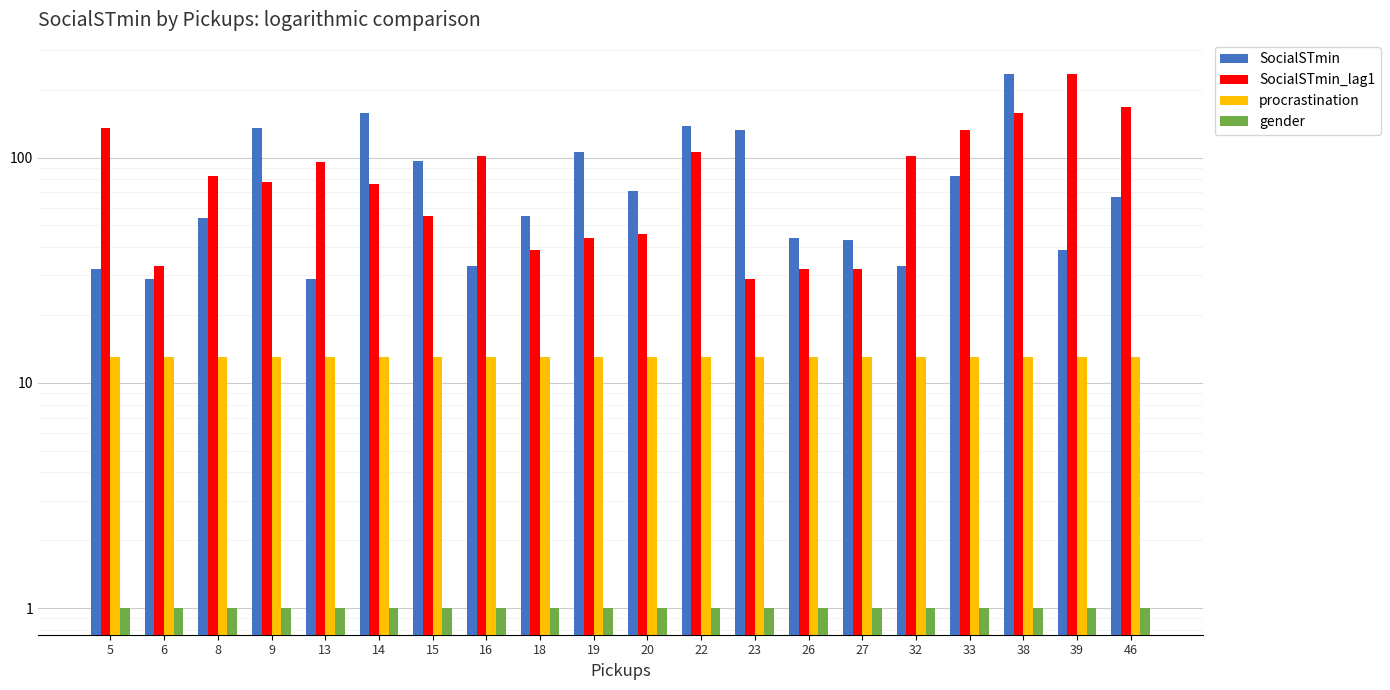

Is it true that SocialSTmin_lag1 equals 49 at 27?

False